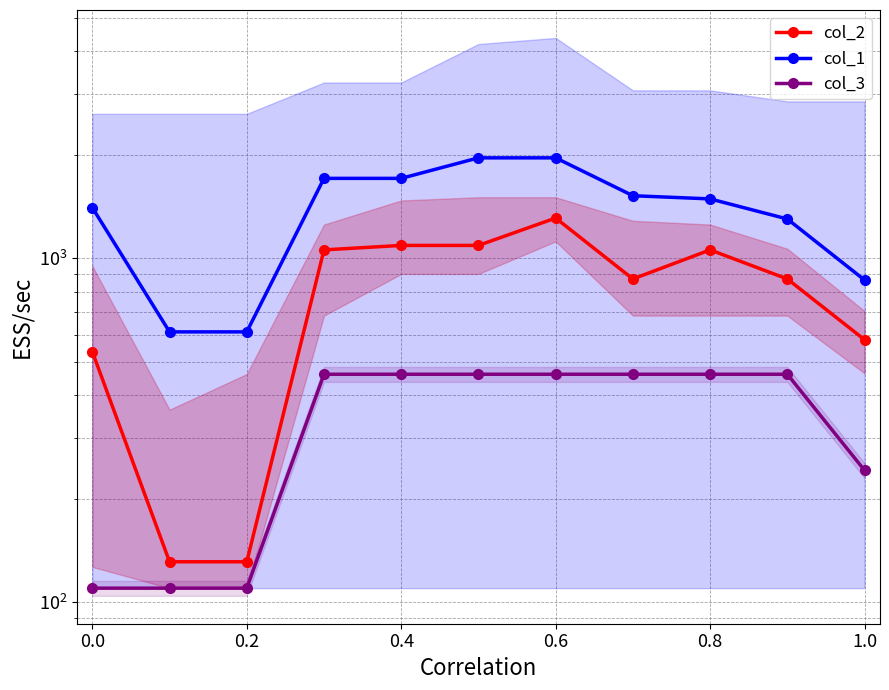

What is the difference between the second highest and second lowest values in the col_2 series?

958.6